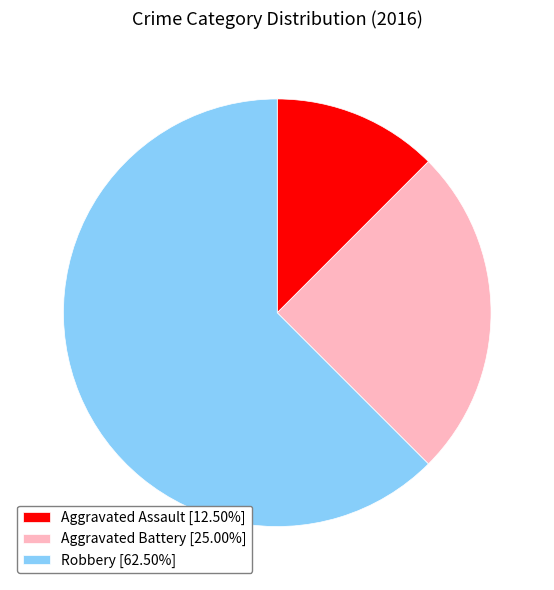

How many segments does this pie chart have?

3